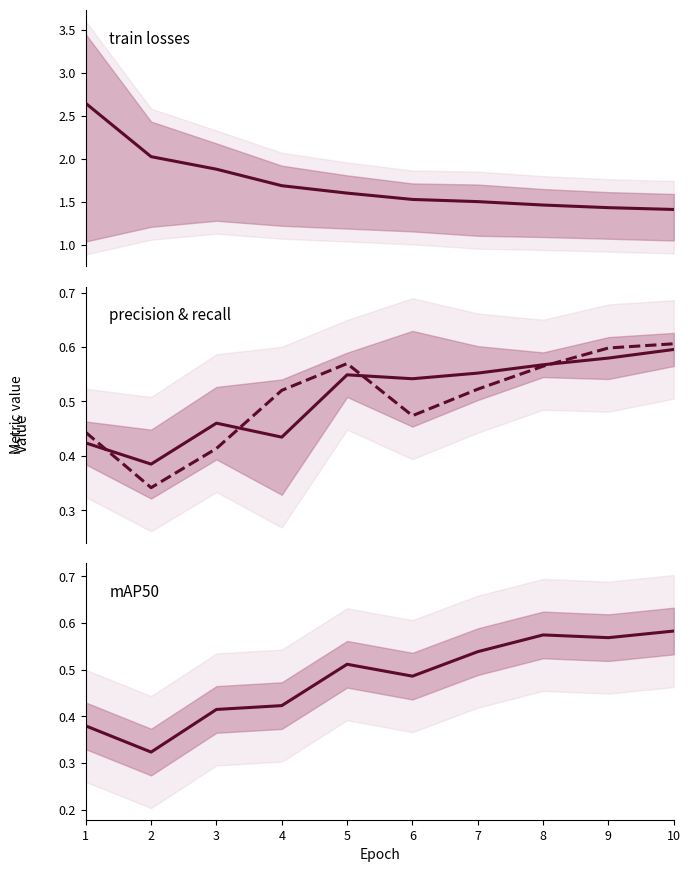

What is the spread (max minus min) of values at 9?

0.9